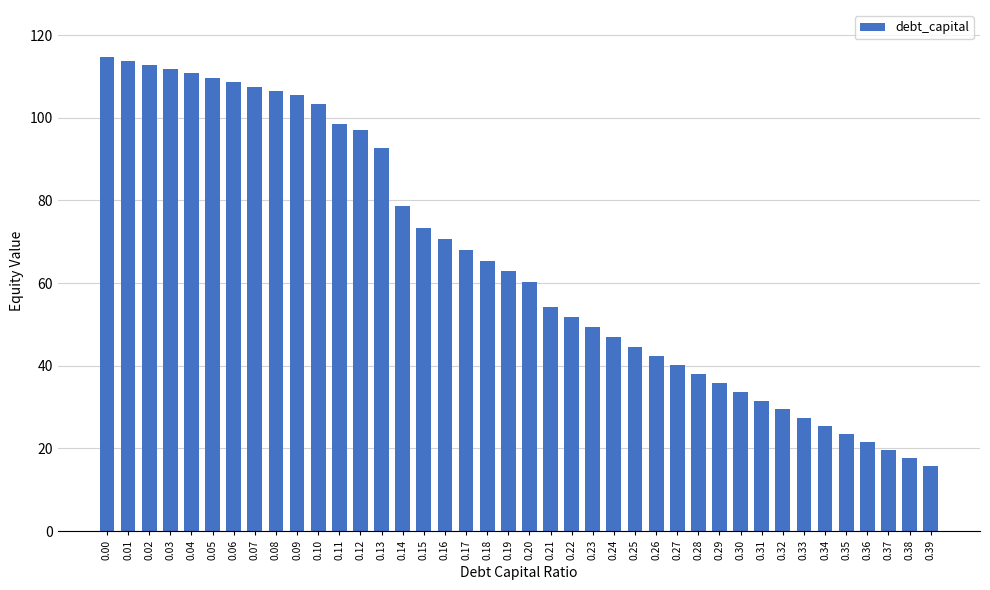

What is the average value?

65.5